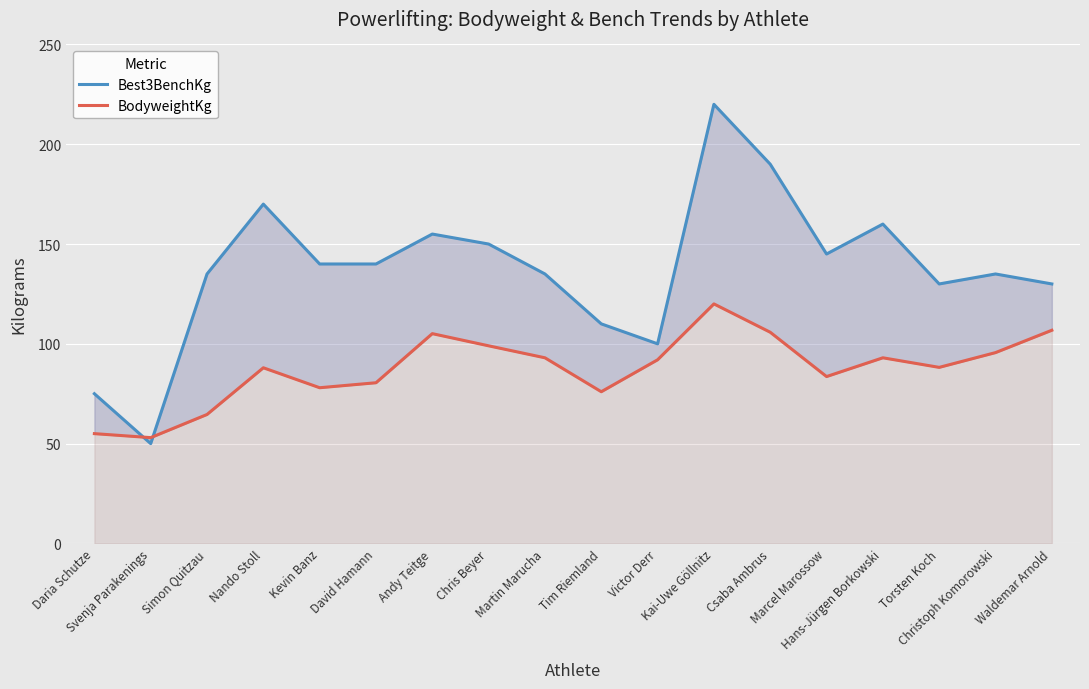

How many data points in Best3BenchKg are above 140?

7